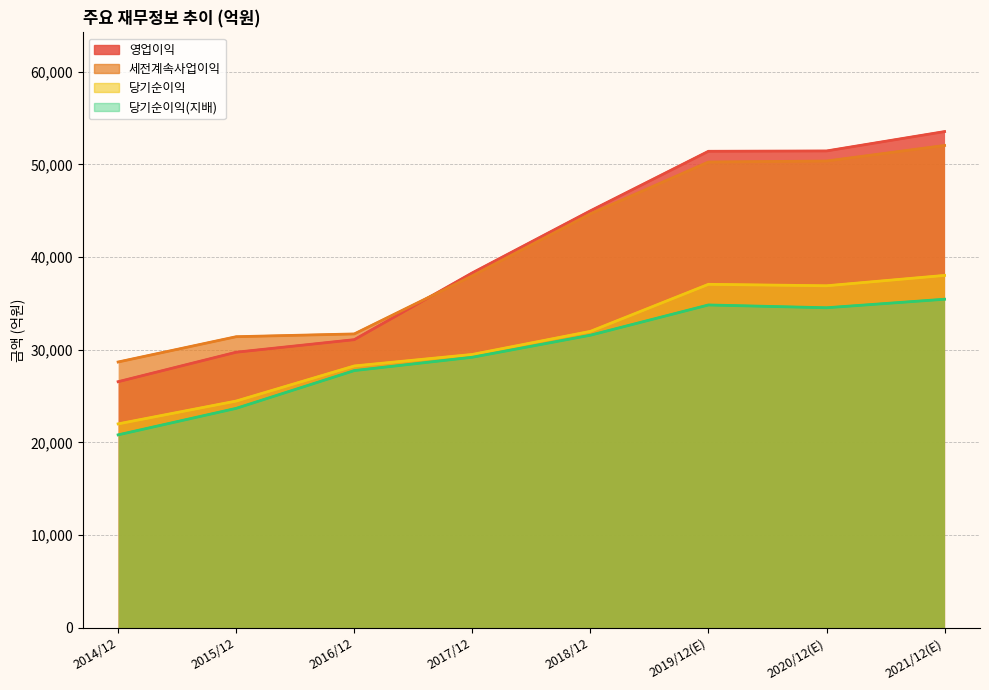

True or false: 당기순이익 has a value of 21996 at 2014/12.

True